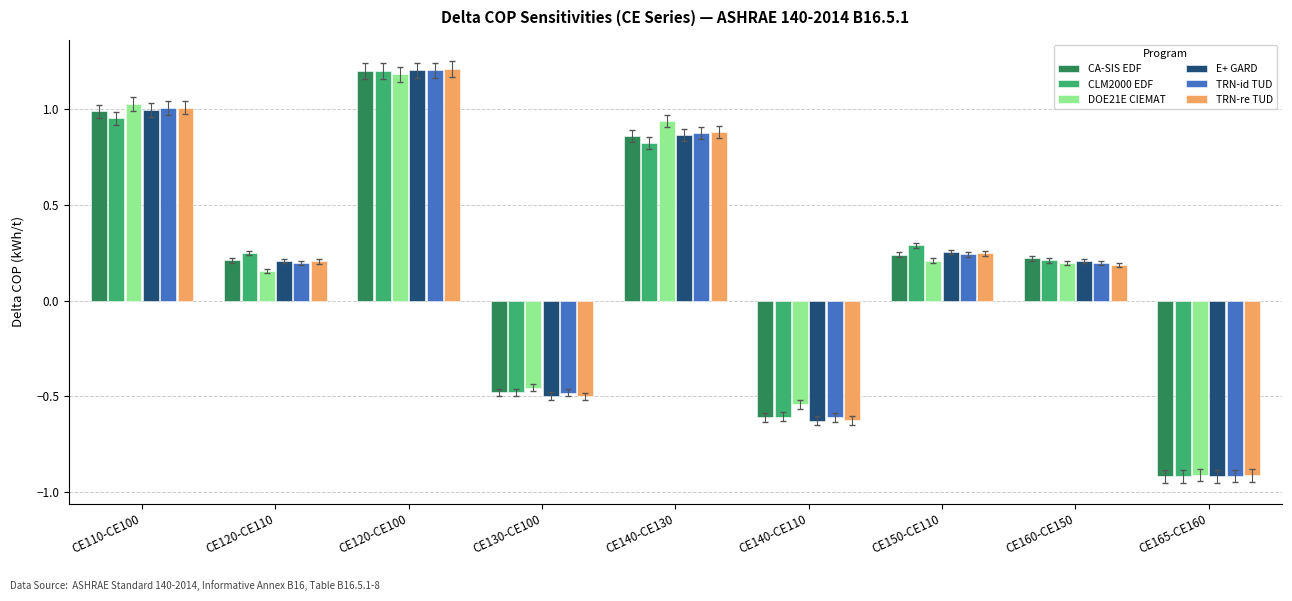

True or false: CA-SIS EDF has a value of -1.0 at CE140-CE110.

False